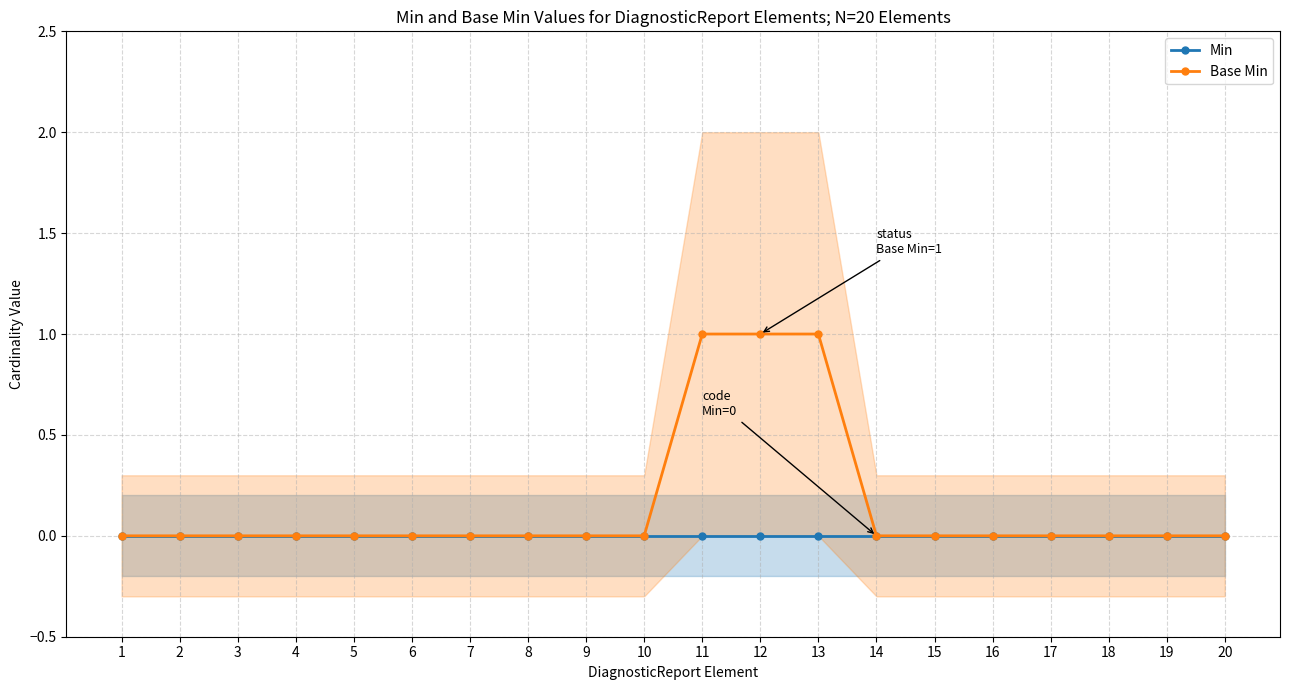

The value of Base Min at 13 is 0. True or false?

False